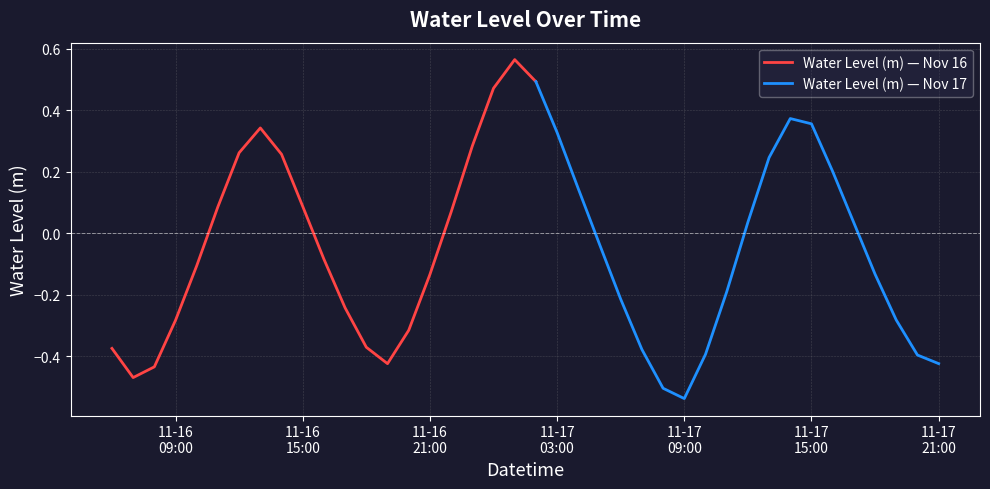

Where is the first local maximum?

2022-11-16 13:00:00